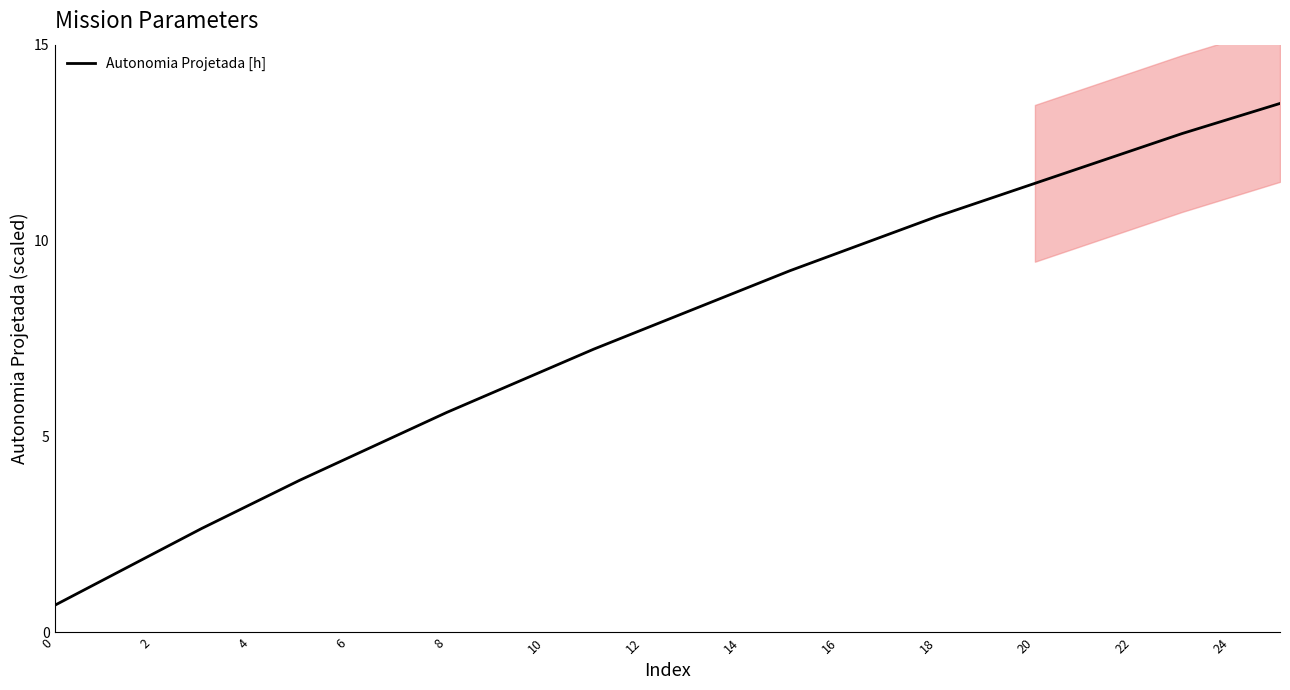

Is it true that Autonomia Projetada [h] equals 5.6 at 16?

False